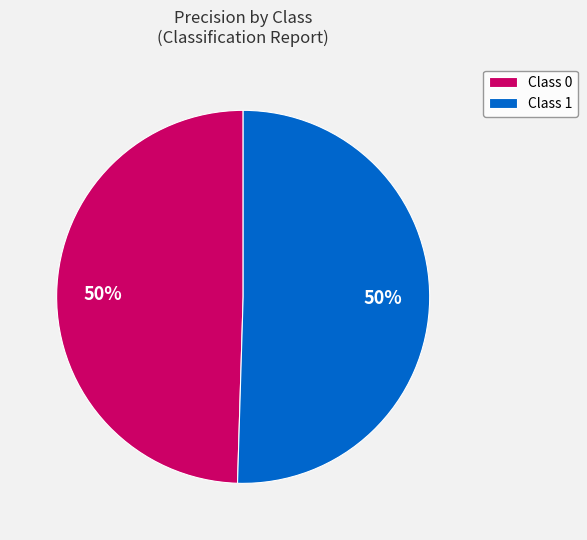

True or false: Class 1 accounts for 50% of the total.

True